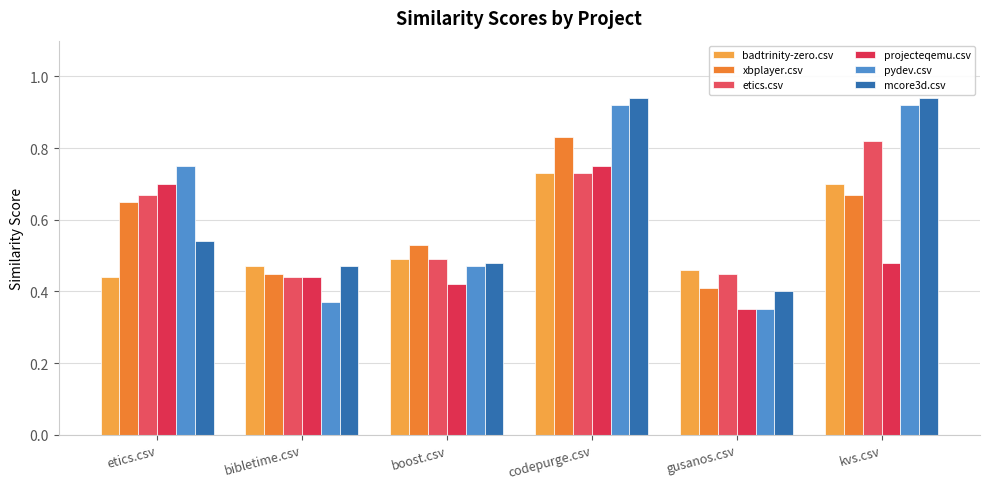

What is the sum of all etics.csv values?

3.6